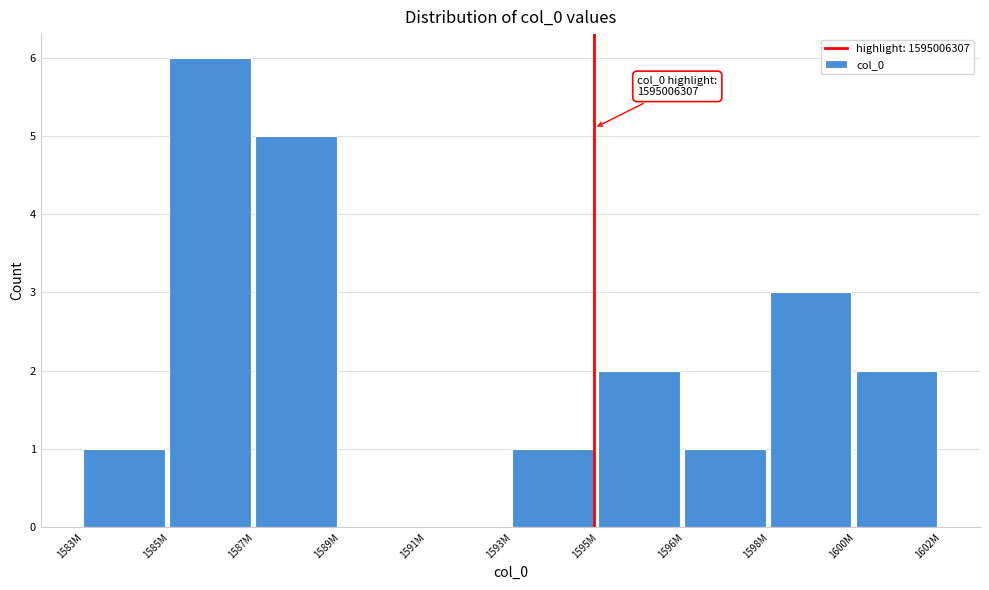

Reading right to left, list all the values displayed in this chart.

1600M=2	1598M=3	1596M=1	1595M=2	1593M=1	1591M=0	1589M=0	1587M=5	1585M=6	1583M=1